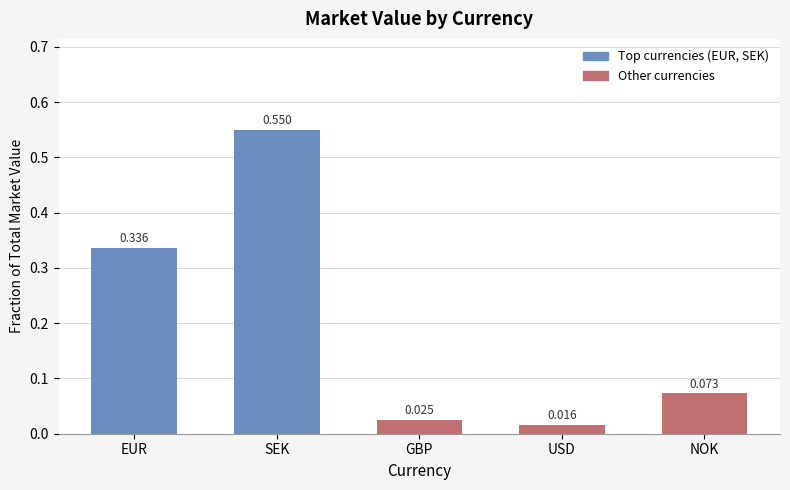

What position from the right is EUR?

5